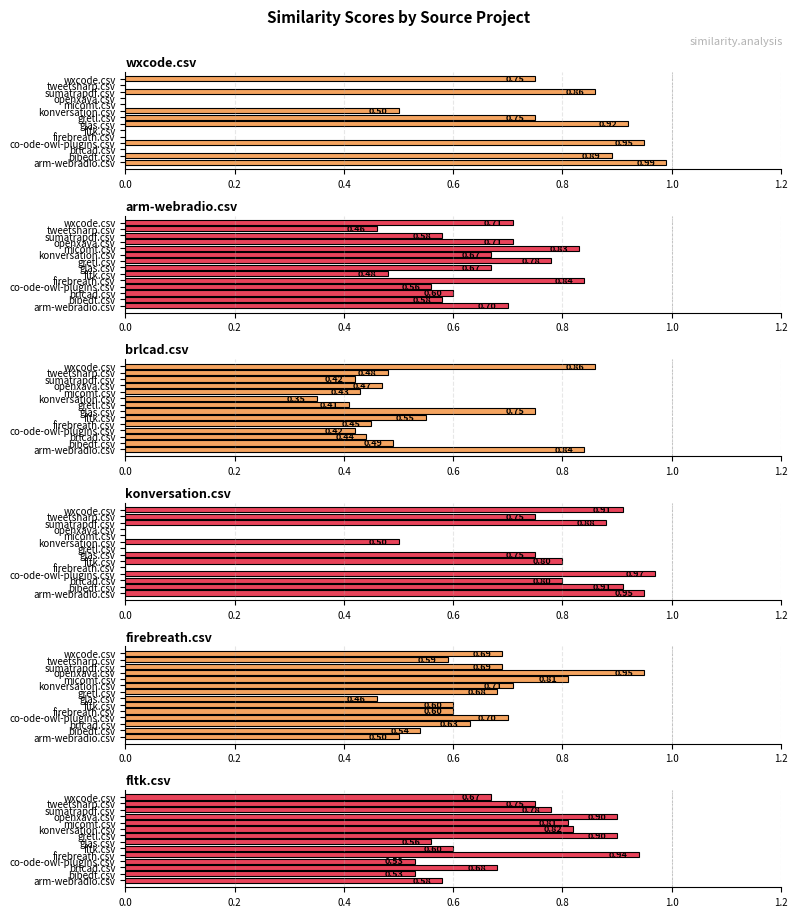

What is the sum of all firebreath.csv values?

9.2